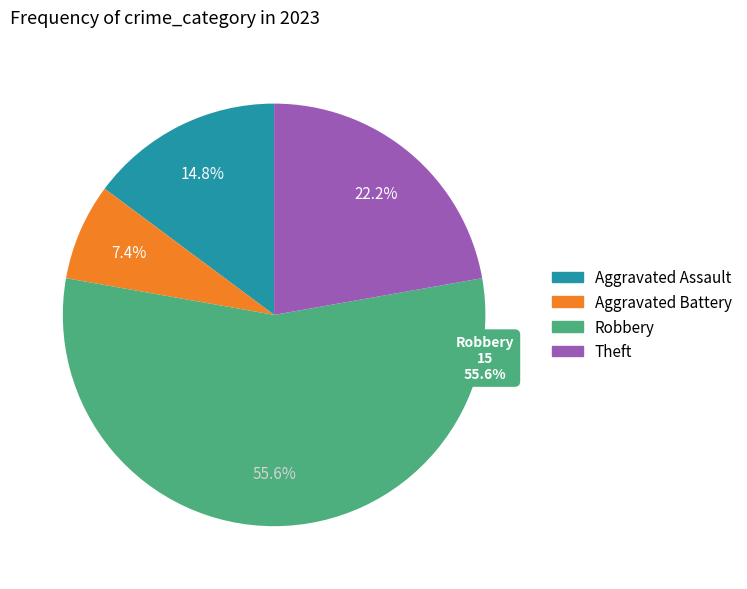

Rank the categories by value from highest to lowest.

Robbery, Theft, Aggravated Assault, Aggravated Battery